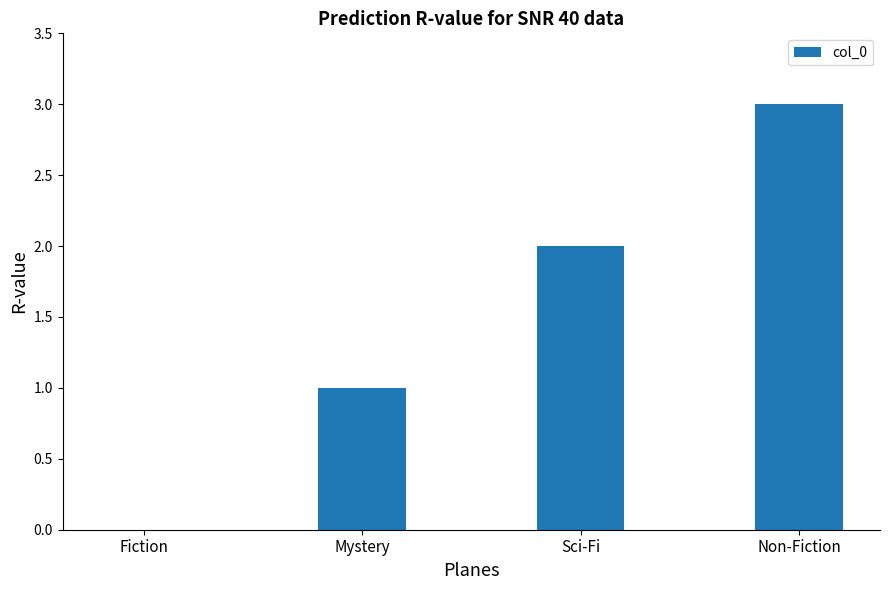

What is the sum of all values?

6